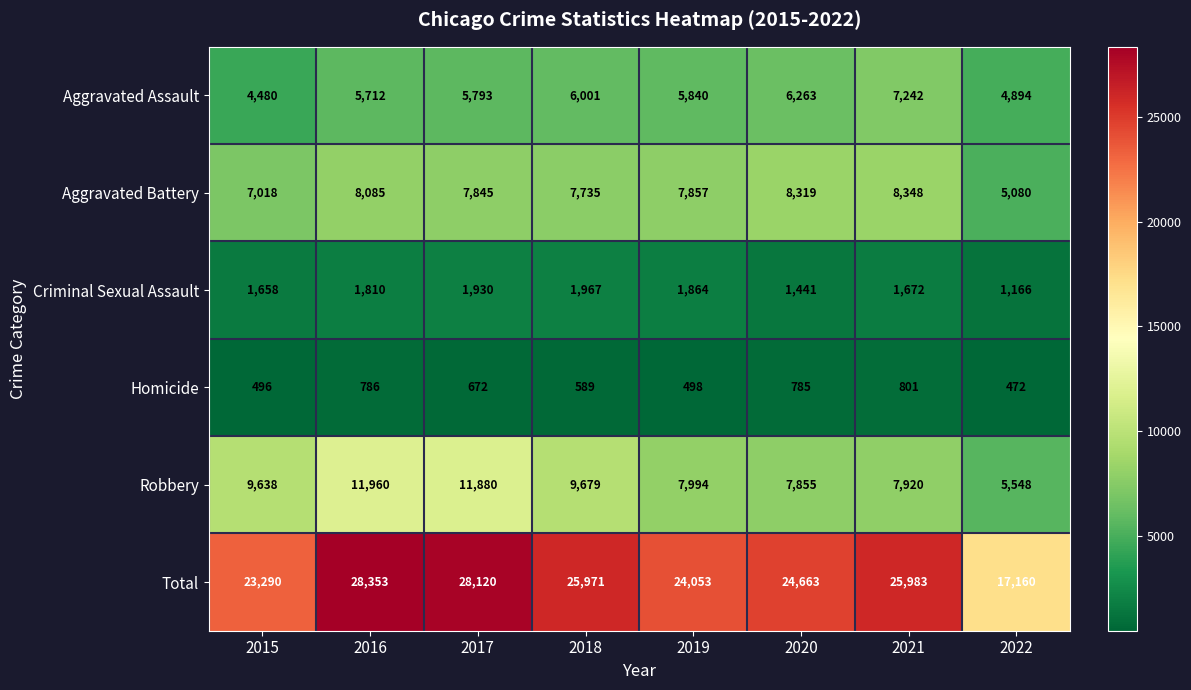

What is the lowest value of the Homicide series?

472